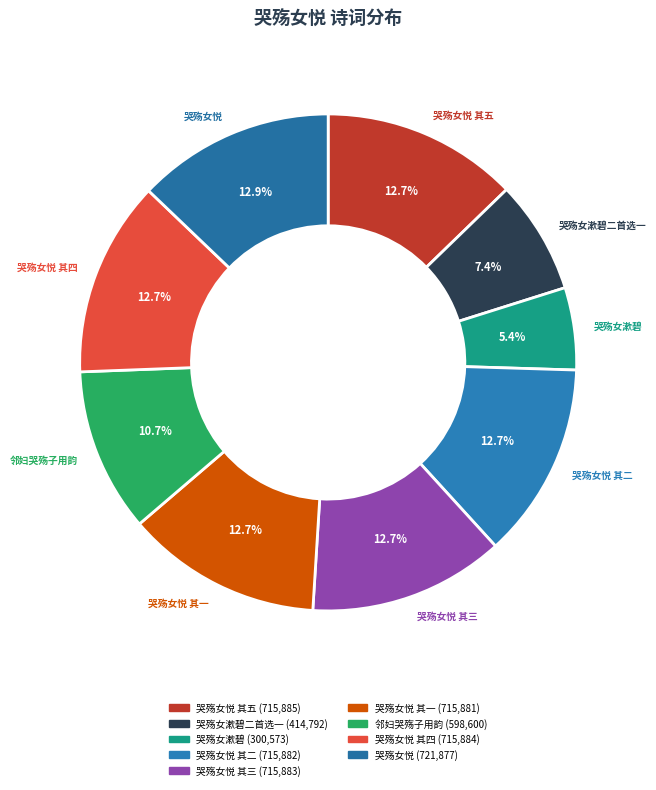

What is the total percentage of 哭殇女悦 其四 and 哭殇女悦?

25.6%